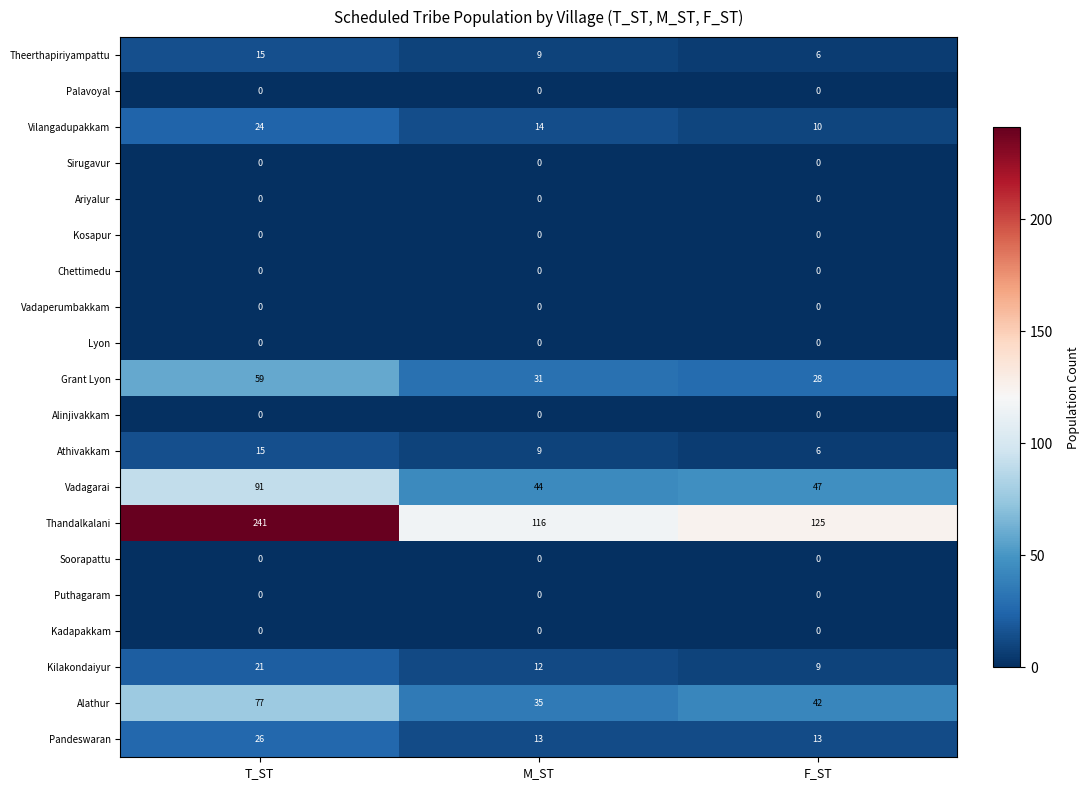

Which series changed the most between M_ST and F_ST?

Thandalkalani